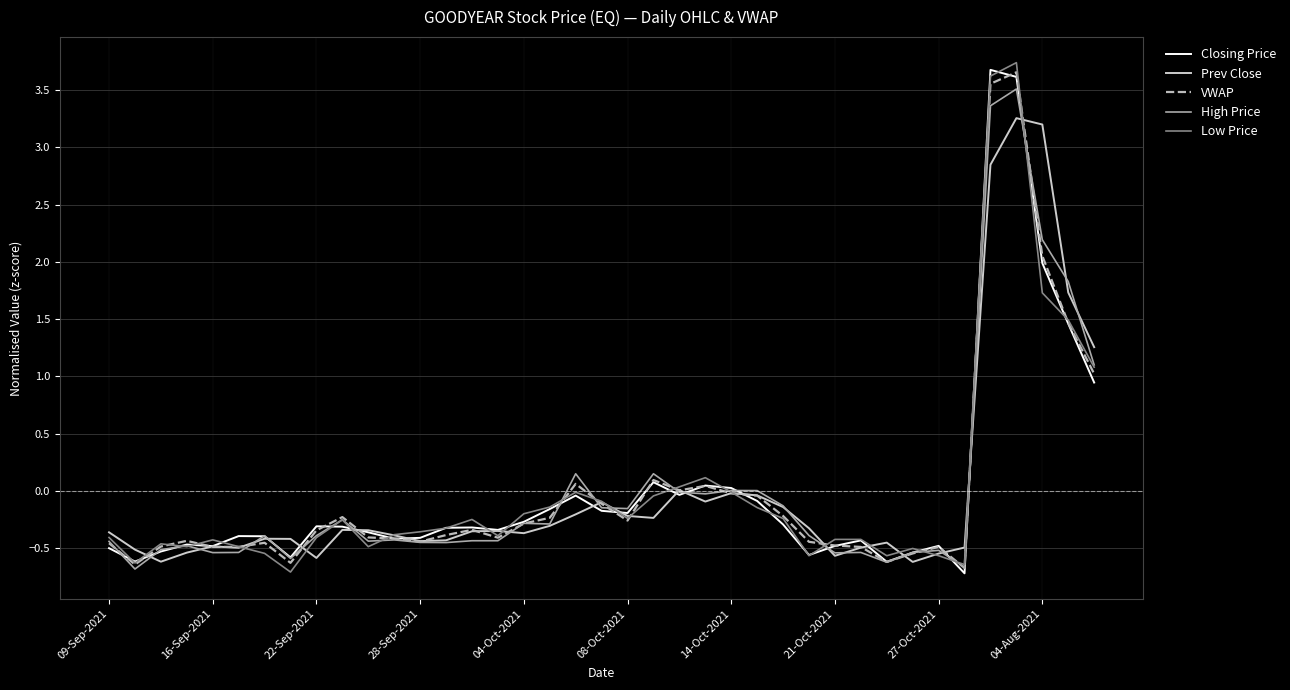

What is the minimum value for High Price?

-0.7